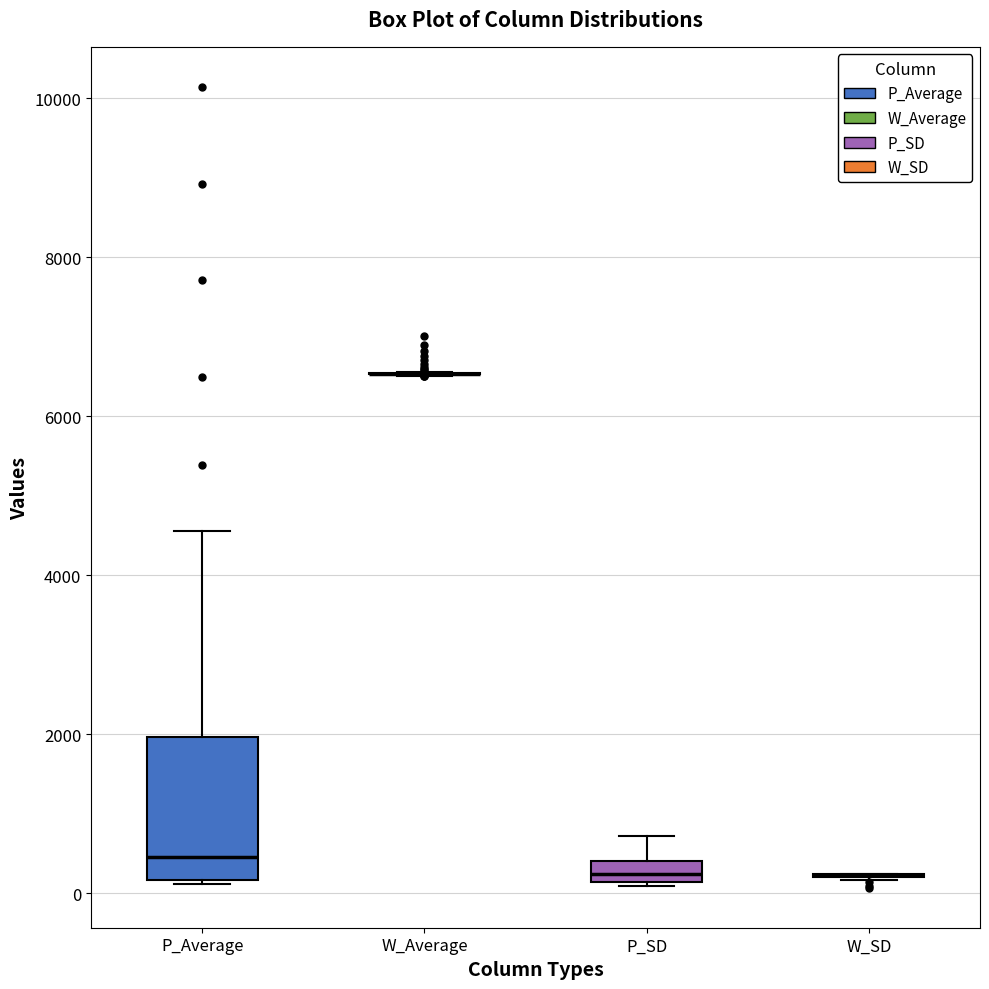

Which box is the tallest, from its lower edge to its upper edge?

P_Average